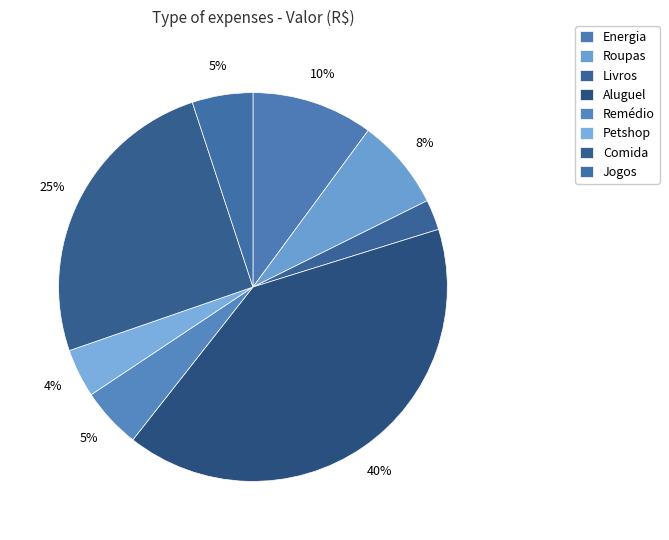

How many slices are in this pie chart?

8